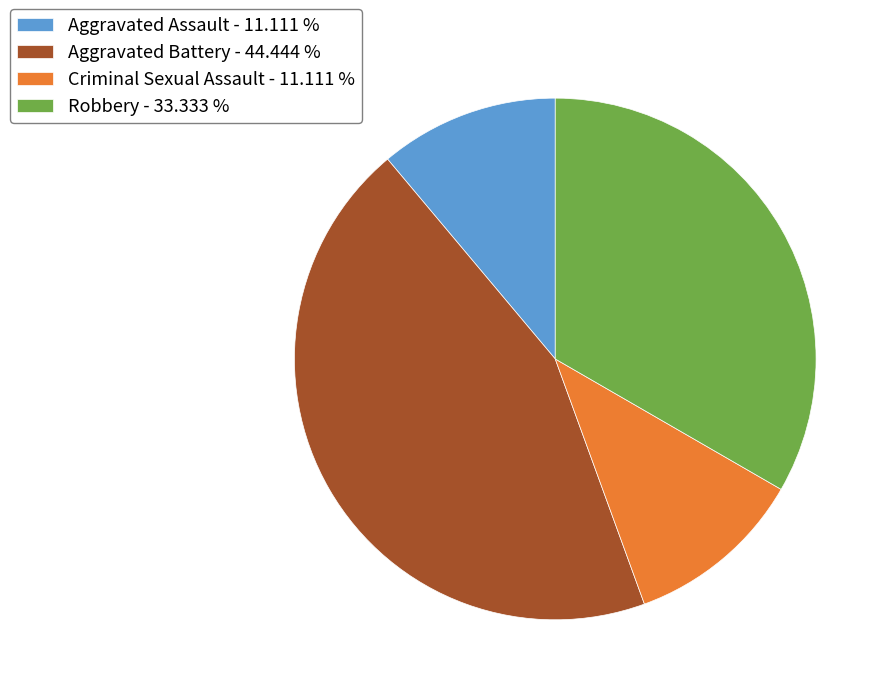

Is there a majority slice in this chart?

No